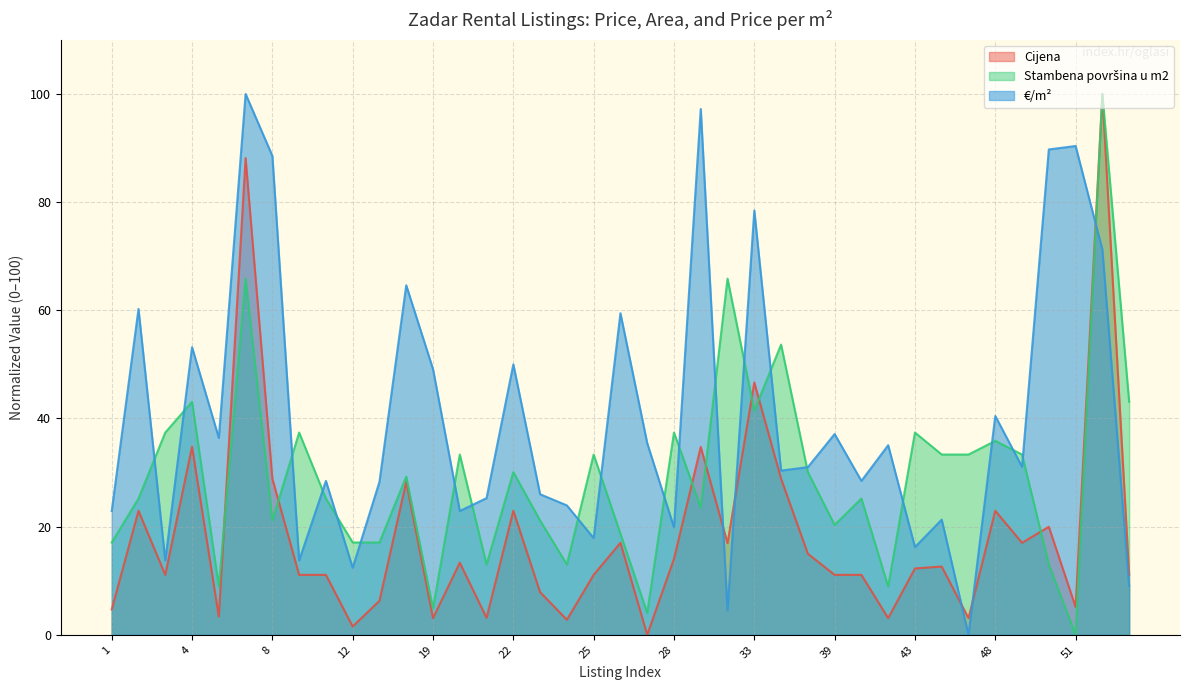

Reading right to left, transcribe all the data shown in this chart.

Cijena: 53=11.1	52=100.0	51=5.2	50=20.0	49=17.0	48=22.9	46=3.1	45=12.6	43=12.3	42=3.1	41=11.1	39=11.1	36=15.0	35=28.9	33=46.7	30=17.0	29=34.7	28=14.0	27=0.0	26=17.0	25=11.1	24=2.8	23=7.9	22=22.9	21=3.1	20=13.3	19=3.1	16=28.3	15=6.3	12=1.5	11=11.1	9=11.1	8=28.9	7=88.1	6=3.4	4=34.8	3=11.1	2=22.9	1=4.7
Stambena površina u m2: 53=43.1	52=100.0	51=0.0	50=13.0	49=33.3	48=35.9	46=33.3	45=33.3	43=37.4	42=8.9	41=25.2	39=20.3	36=30.1	35=53.7	33=41.5	30=65.9	29=23.6	28=37.4	27=4.1	26=18.7	25=33.3	24=13.0	23=21.1	22=30.1	21=13.0	20=33.3	19=4.9	16=29.3	15=17.1	12=17.1	11=25.2	9=37.4	8=21.1	7=65.9	6=8.9	4=43.1	3=37.4	2=25.2	1=17.1
€/m²: 53=9.1	52=71.2	51=90.4	50=89.7	49=31.1	48=40.5	46=0.0	45=21.3	43=16.2	42=35.1	41=28.5	39=37.1	36=31.0	35=30.4	33=78.5	30=4.5	29=97.2	28=19.9	27=35.5	26=59.5	25=17.9	24=23.9	23=26.0	22=50.0	21=25.3	20=22.9	19=49.1	16=64.6	15=28.3	12=12.4	11=28.5	9=13.8	8=88.6	7=100.0	6=36.4	4=53.2	3=13.8	2=60.3	1=22.9